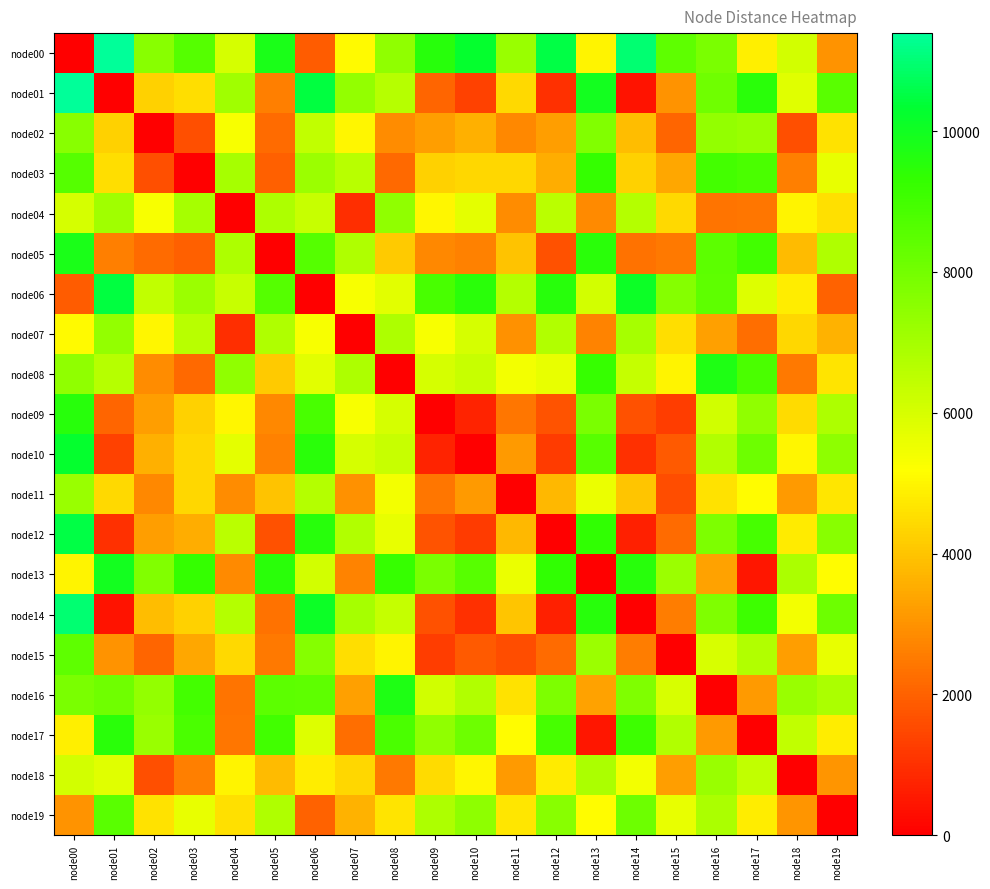

Reading left to right, transcribe all the data shown in this chart.

node00: node00=0.0	node01=11394.1	node02=7599.9	node03=8611.5	node04=6012.7	node05=9800.5	node06=1869.6	node07=5110.1	node08=7432.7	node09=9566.7	node10=10244.4	node11=7222.4	node12=10505.6	node13=4976.7	node14=10964.4	node15=8424.5	node16=7848.0	node17=4883.9	node18=6070.3	node19=3016.3
node01: node00=11394.1	node01=0.0	node02=4244.0	node03=4539.8	node04=7092.9	node05=2588.8	node06=10493.3	node07=7371.4	node08=6641.9	node09=2080.9	node10=1376.6	node11=4446.9	node12=1021.6	node13=9931.7	node14=430.6	node15=2989.9	node16=8078.2	node17=9498.5	node18=5799.4	node19=8525.5
node02: node00=7599.9	node01=4244.0	node02=0.0	node03=1638.1	node04=5322.5	node05=2202.7	node06=6422.8	node07=5023.3	node08=2866.2	node09=3219.5	node10=3582.6	node11=2785.6	node12=3232.2	node13=7704.4	node14=3857.9	node15=2087.2	node16=7358.2	node17=7250.2	node18=1607.4	node19=4594.4
node03: node00=8611.5	node01=4539.8	node02=1638.1	node03=0.0	node04=6956.4	node05=1966.9	node06=7186.4	node07=6620.7	node08=2139.3	node09=4243.0	node10=4363.5	node11=4388.2	node12=3558.3	node13=9271.5	node14=4252.7	node15=3386.5	node16=8987.2	node17=8820.7	node18=2617.2	node19=5615.6
node04: node00=6012.7	node01=7092.9	node02=5322.5	node03=6956.4	node04=0.0	node05=6834.2	node06=6278.1	node07=953.1	node08=7427.8	node09=5012.6	node10=5721.3	node11=2859.5	node12=6565.4	node13=2844.1	node14=6699.9	node15=4441.7	node16=2384.2	node17=2423.3	node18=4945.1	node19=4575.5
node05: node00=9800.5	node01=2588.8	node02=2202.7	node03=1966.9	node04=6834.2	node05=0.0	node06=8605.1	node07=6768.0	node08=4097.5	node09=2795.9	node10=2669.4	node11=3986.2	node12=1651.1	node13=9481.1	node14=2337.4	node15=2489.9	node16=8491.2	node17=9025.0	node18=3786.1	node19=6797.1
node06: node00=1869.6	node01=10493.3	node02=6422.8	node03=7186.4	node04=6278.1	node05=8605.1	node06=0.0	node07=5325.0	node08=5763.4	node09=8858.6	node10=9480.3	node11=6707.5	node12=9537.6	node13=6069.1	node14=10072.9	node15=7632.5	node16=8441.0	node17=5852.9	node18=4820.6	node19=2036.2
node07: node00=5110.1	node01=7371.4	node02=5023.3	node03=6620.7	node04=953.1	node05=6768.0	node06=5325.0	node07=0.0	node08=6839.9	node09=5307.3	node10=6029.4	node11=2949.7	node12=6732.0	node13=2714.4	node14=6958.9	node15=4529.7	node16=3249.4	node17=2257.8	node18=4382.6	node19=3648.9
node08: node00=7432.7	node01=6641.9	node02=2866.2	node03=2139.3	node04=7427.8	node05=4097.5	node06=5763.4	node07=6839.9	node08=0.0	node09=6038.6	node10=6299.6	node11=5424.1	node12=5638.8	node13=9236.7	node14=6328.4	node15=4952.7	node16=9705.6	node17=8815.9	node18=2482.9	node19=4663.1
node09: node00=9566.7	node01=2080.9	node02=3219.5	node03=4243.0	node04=5012.6	node05=2795.9	node06=8858.6	node07=5307.3	node08=6038.6	node09=0.0	node10=722.4	node11=2424.9	node12=1699.8	node13=7850.8	node14=1690.5	node15=1262.2	node16=6126.5	node17=7418.0	node18=4494.9	node19=6835.5
node10: node00=10244.4	node01=1376.6	node02=3582.6	node03=4363.5	node04=5721.3	node05=2669.4	node06=9480.3	node07=6029.4	node08=6299.6	node09=722.4	node10=0.0	node11=3141.7	node12=1232.7	node13=8562.7	node14=1015.7	node15=1848.0	node16=6738.4	node17=8132.0	node18=4985.9	node19=7469.4
node11: node00=7222.4	node01=4446.9	node02=2785.6	node03=4388.2	node04=2859.5	node05=3986.2	node06=6707.5	node07=2949.7	node08=5424.1	node09=2424.9	node10=3141.7	node11=0.0	node12=3782.7	node13=5603.2	node14=4027.3	node15=1595.0	node16=4619.9	node17=5154.3	node18=3156.0	node19=4674.2
node12: node00=10505.6	node01=1021.6	node02=3232.2	node03=3558.3	node04=6565.4	node05=1651.1	node06=9537.6	node07=6732.0	node08=5638.8	node09=1699.8	node10=1232.7	node11=3782.7	node12=0.0	node13=9369.6	node14=694.5	node15=2218.1	node16=7819.6	node17=8925.1	node18=4803.1	node19=7594.5
node13: node00=4976.7	node01=9931.7	node02=7704.4	node03=9271.5	node04=2844.1	node05=9481.1	node06=6069.1	node07=2714.4	node08=9236.7	node09=7850.8	node10=8562.7	node11=5603.2	node12=9369.6	node13=0.0	node14=9534.4	node15=7197.6	node16=3318.6	node17=456.7	node18=6880.6	node19=5154.1
node14: node00=10964.4	node01=430.6	node02=3857.9	node03=4252.7	node04=6699.9	node05=2337.4	node06=10072.9	node07=6958.9	node08=6328.4	node09=1690.5	node10=1015.7	node11=4027.3	node12=694.5	node13=9534.4	node14=0.0	node15=2559.6	node16=7752.7	node17=9098.8	node18=5397.6	node19=8100.5
node15: node00=8424.5	node01=2989.9	node02=2087.2	node03=3386.5	node04=4441.7	node05=2489.9	node06=7632.5	node07=4529.7	node08=4952.7	node09=1262.2	node10=1848.0	node11=1595.0	node12=2218.1	node13=7197.6	node14=2559.6	node15=0.0	node16=6001.3	node17=6748.0	node18=3242.0	node19=5622.1
node16: node00=7848.0	node01=8078.2	node02=7358.2	node03=8987.2	node04=2384.2	node05=8491.2	node06=8441.0	node07=3249.4	node08=9705.6	node09=6126.5	node10=6738.4	node11=4619.9	node12=7819.6	node13=3318.6	node14=7752.7	node15=6001.3	node16=0.0	node17=3158.2	node18=7231.6	node19=6889.5
node17: node00=4883.9	node01=9498.5	node02=7250.2	node03=8820.7	node04=2423.3	node05=9025.0	node06=5852.9	node07=2257.8	node08=8815.9	node09=7418.0	node10=8132.0	node11=5154.3	node12=8925.1	node13=456.7	node14=9098.8	node15=6748.0	node16=3158.2	node17=0.0	node18=6444.4	node19=4819.3
node18: node00=6070.3	node01=5799.4	node02=1607.4	node03=2617.2	node04=4945.1	node05=3786.1	node06=4820.6	node07=4382.6	node08=2482.9	node09=4494.9	node10=4985.9	node11=3156.0	node12=4803.1	node13=6880.6	node14=5397.6	node15=3242.0	node16=7231.6	node17=6444.4	node18=0.0	node19=3054.2
node19: node00=3016.3	node01=8525.5	node02=4594.4	node03=5615.6	node04=4575.5	node05=6797.1	node06=2036.2	node07=3648.9	node08=4663.1	node09=6835.5	node10=7469.4	node11=4674.2	node12=7594.5	node13=5154.1	node14=8100.5	node15=5622.1	node16=6889.5	node17=4819.3	node18=3054.2	node19=0.0